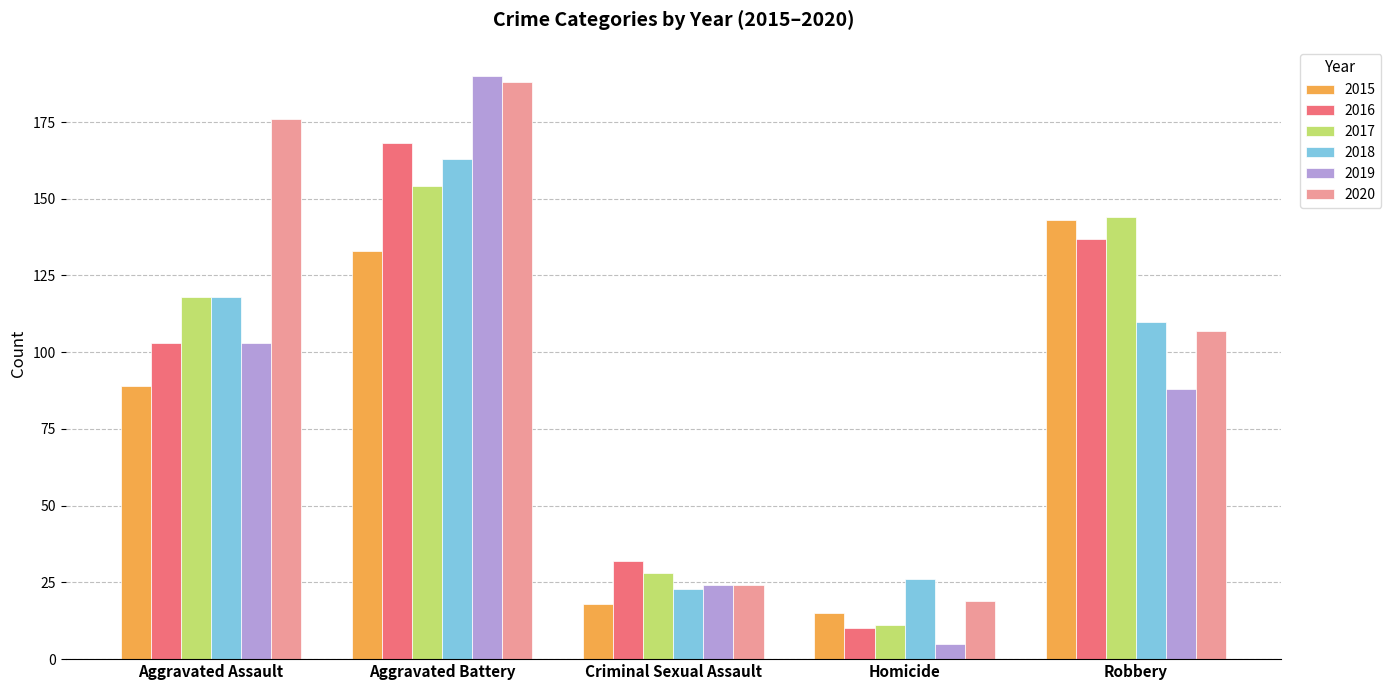

What position from the left is Aggravated Assault?

1